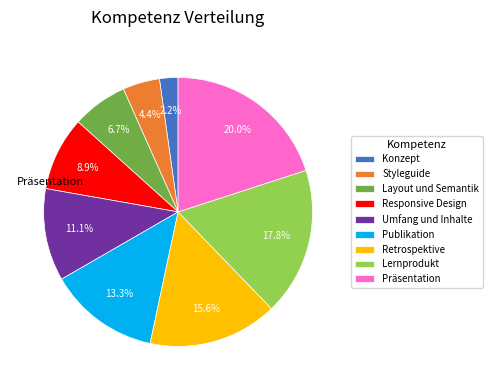

Does any single category account for the majority?

No